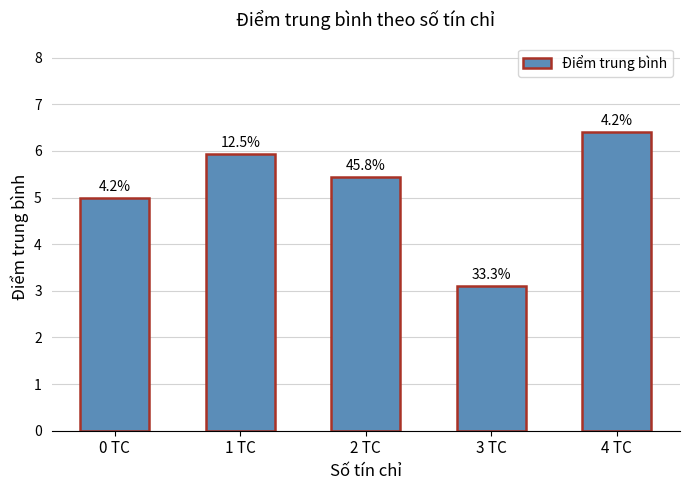

Does the chart contain any negative values?

No